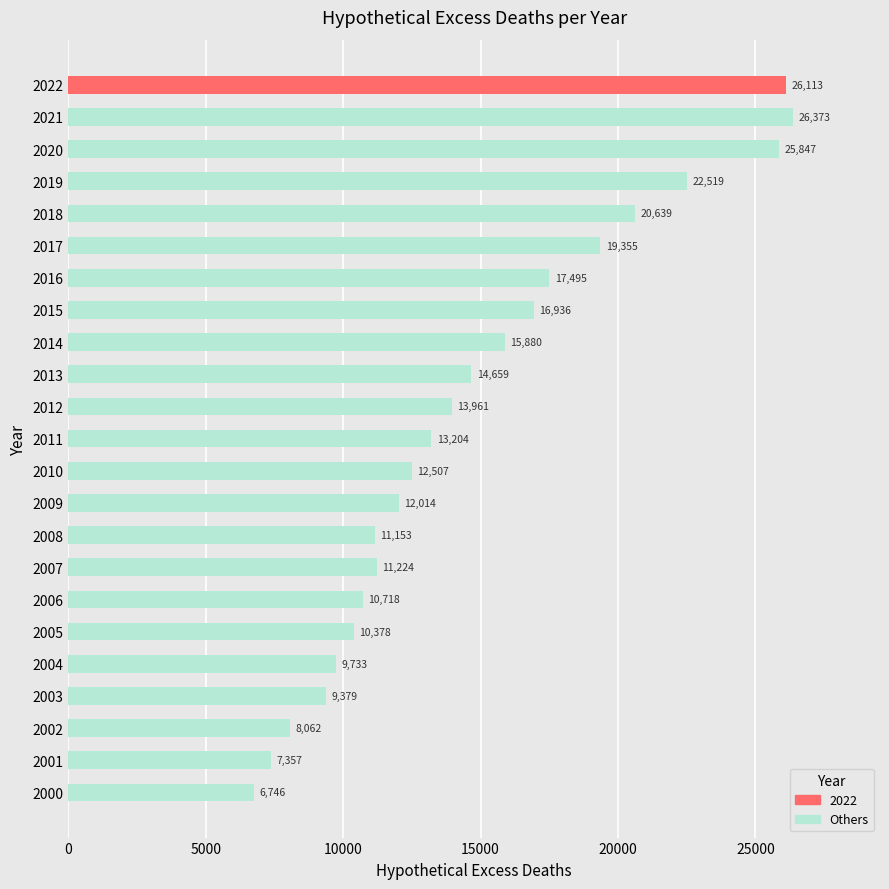

Between 2002 and 2007, which is larger?

2007